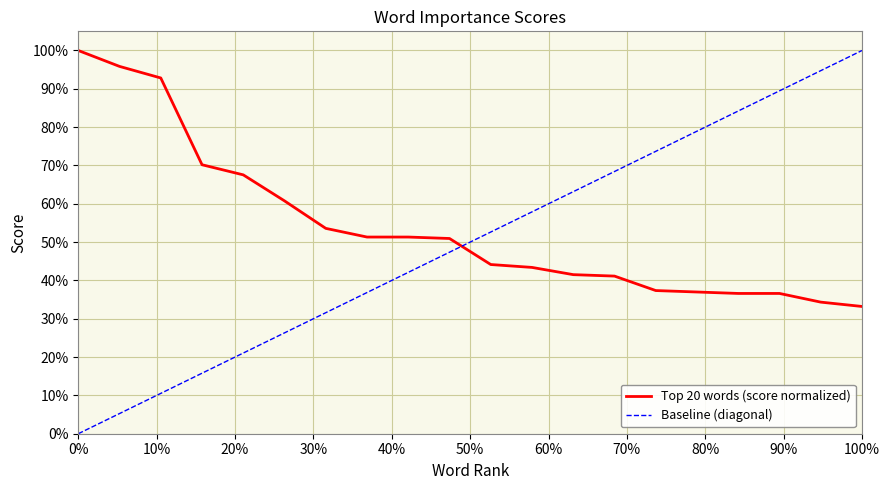

What is the maximum value for Top 20 words (score normalized)?

100.0